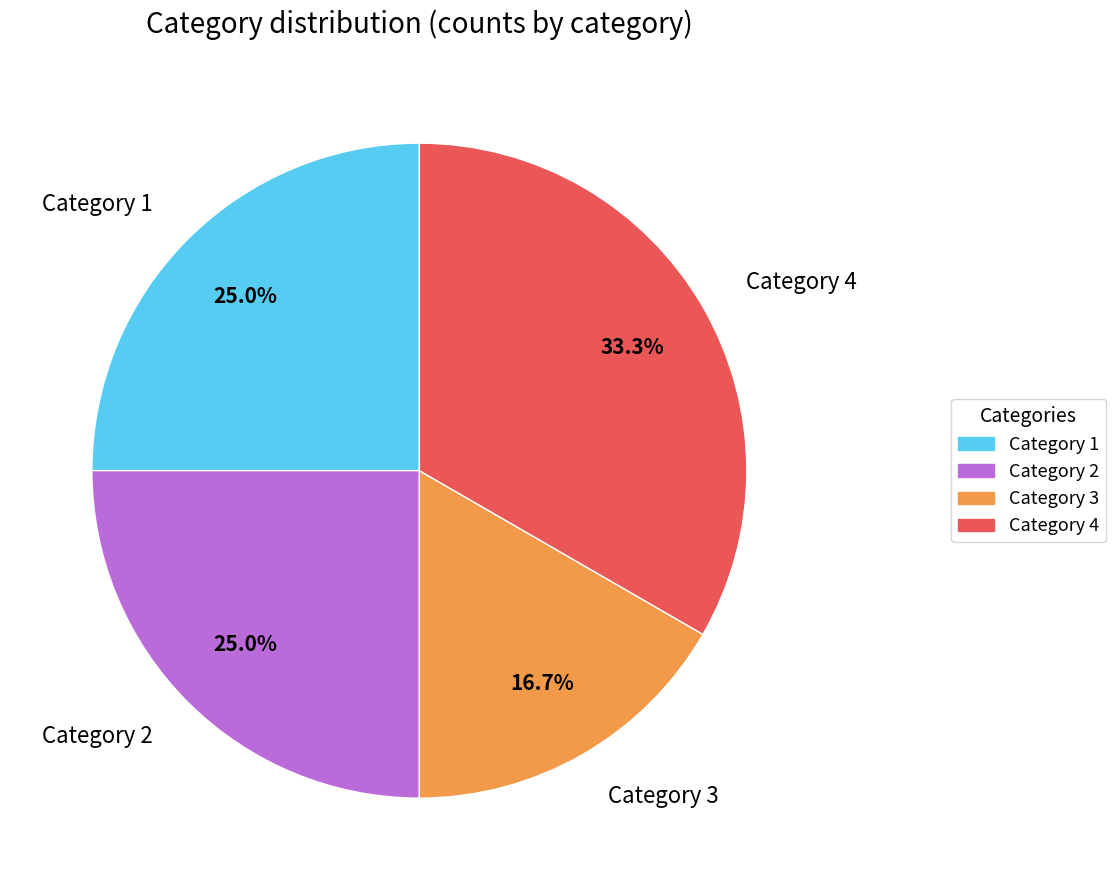

What is the total percentage of Category 4 and Category 1?

58.3%